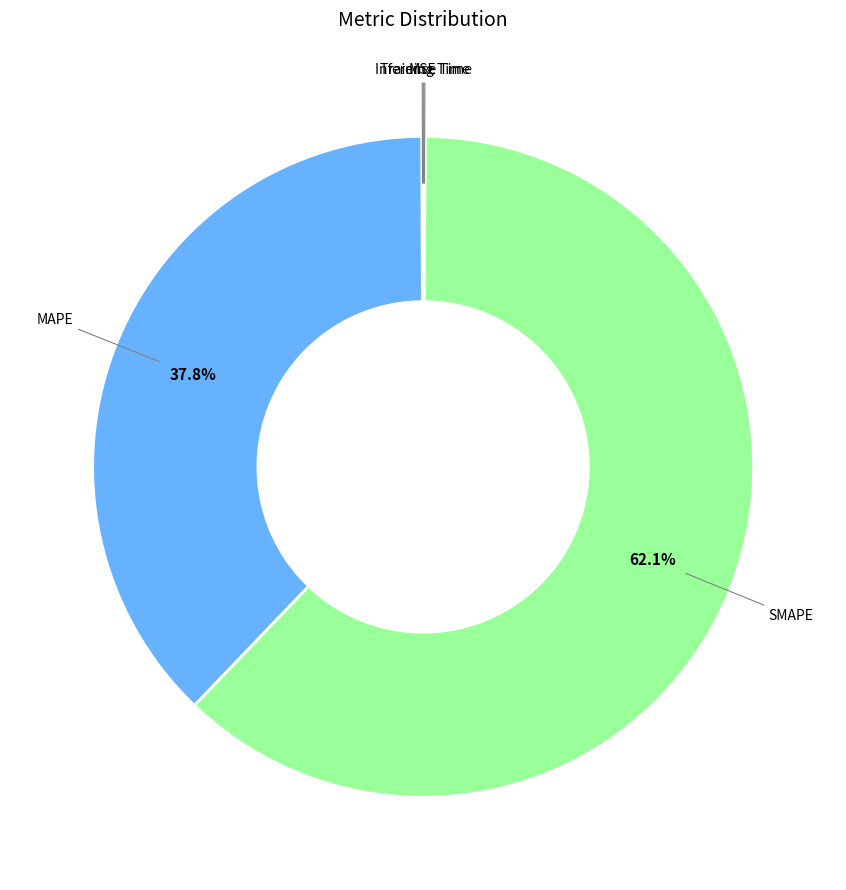

Is there any slice that represents more than half of the pie?

Yes